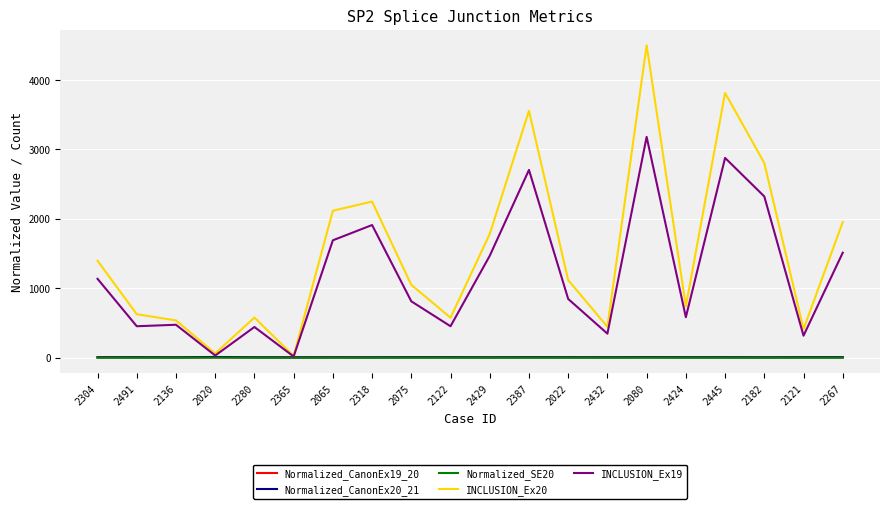

At which category is the sum across all series the highest?

2080